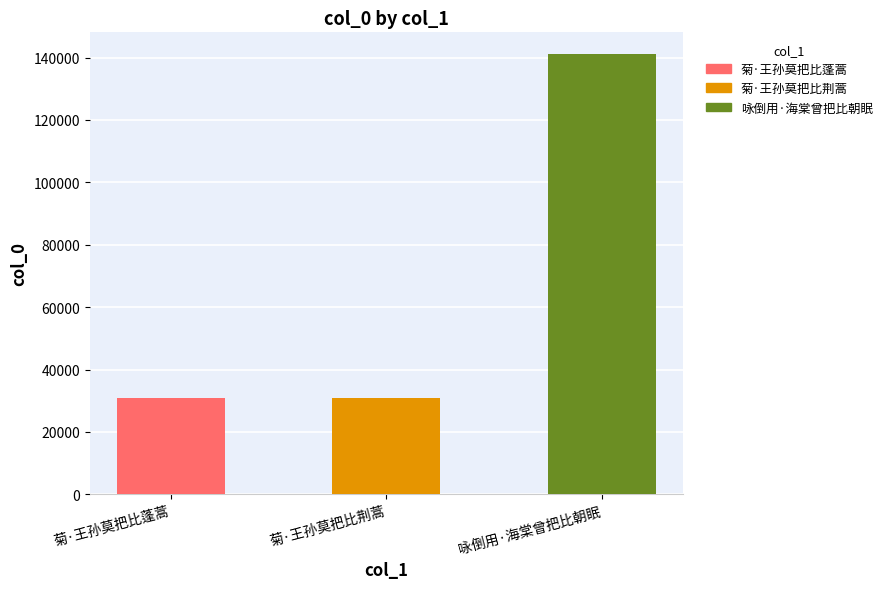

What is the sum of the values at 菊·王孙莫把比蓬蒿 and 菊·王孙莫把比荆蒿?

61699